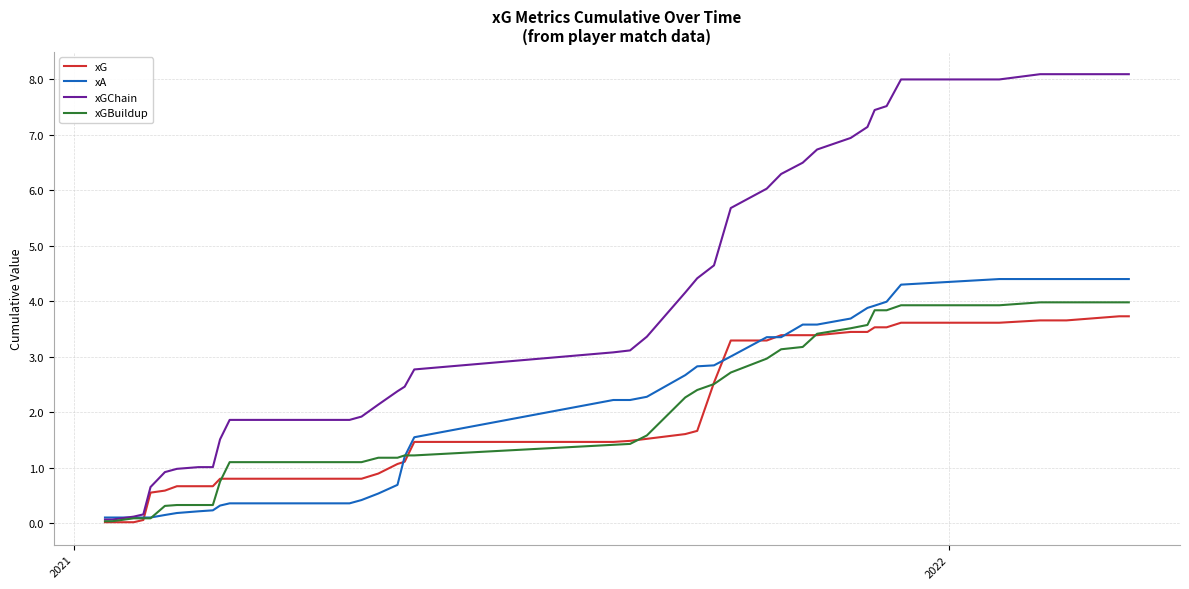

List the series in order of their peak value, lowest first.

xG, xGBuildup, xA, xGChain